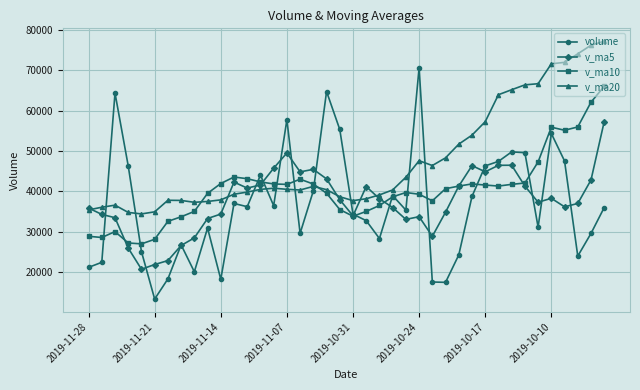

List the series in order of their peak value, highest first.

v_ma20, volume, v_ma10, v_ma5